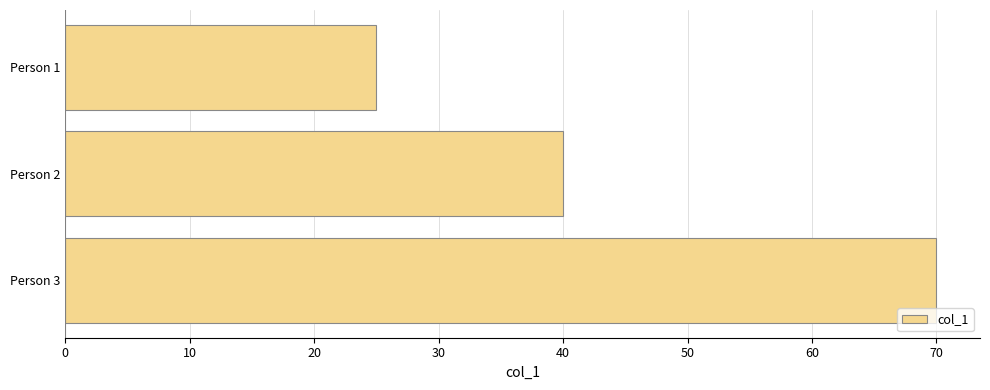

What is the average value?

45